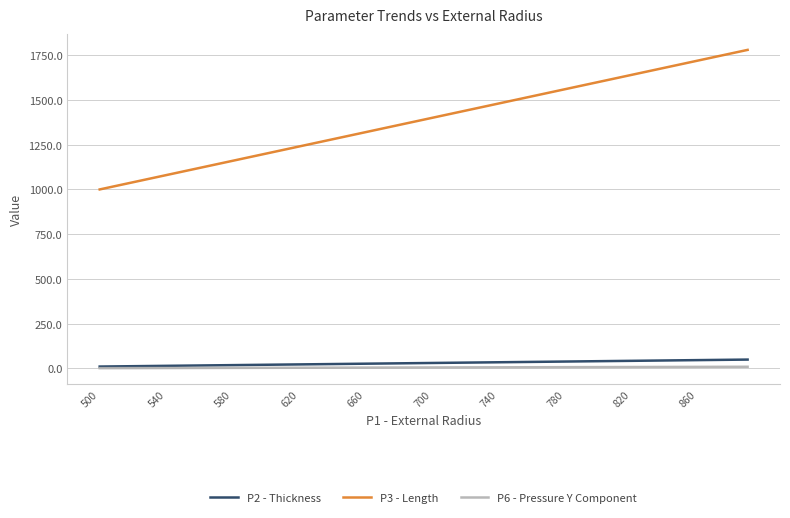

What is the maximum value shown in the chart?

1780.0